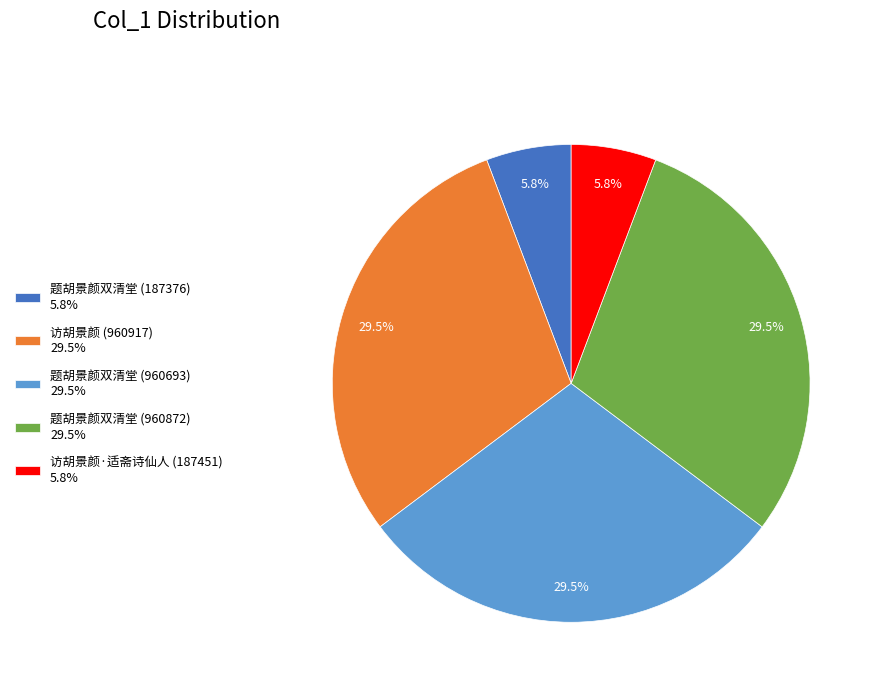

Does any single category account for the majority?

No